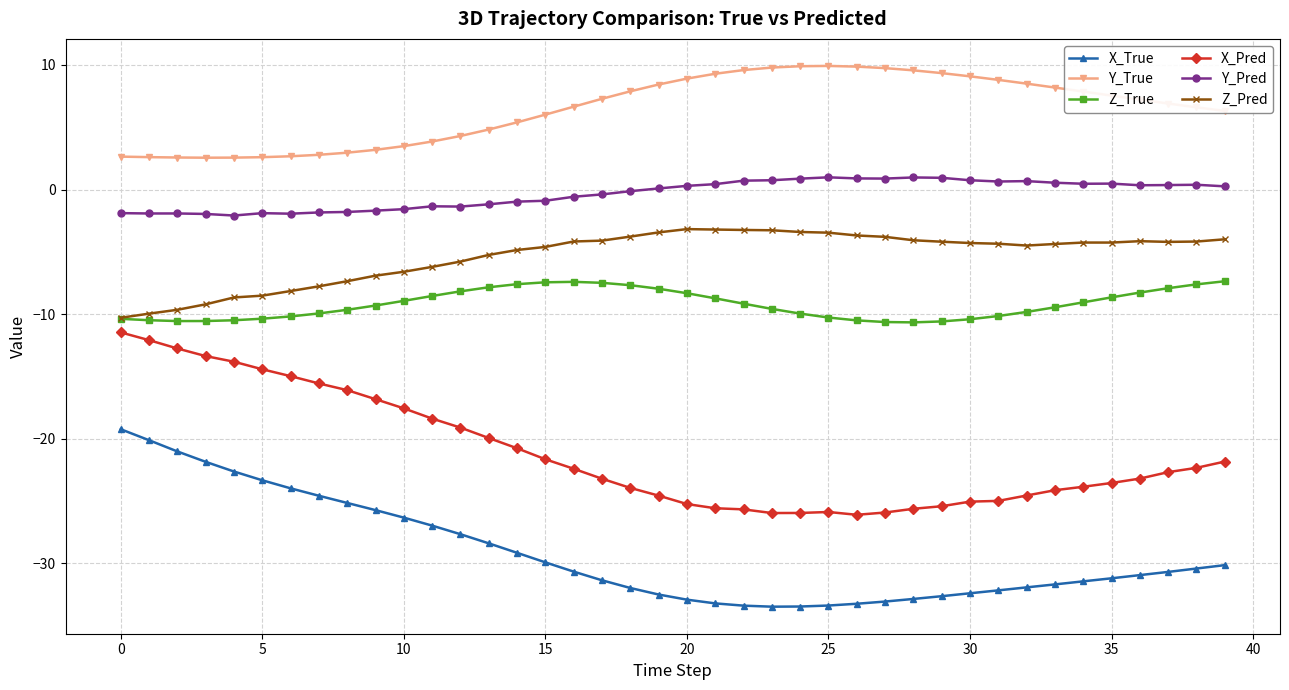

True or false: Y_True and Y_Pred cross at least once.

False